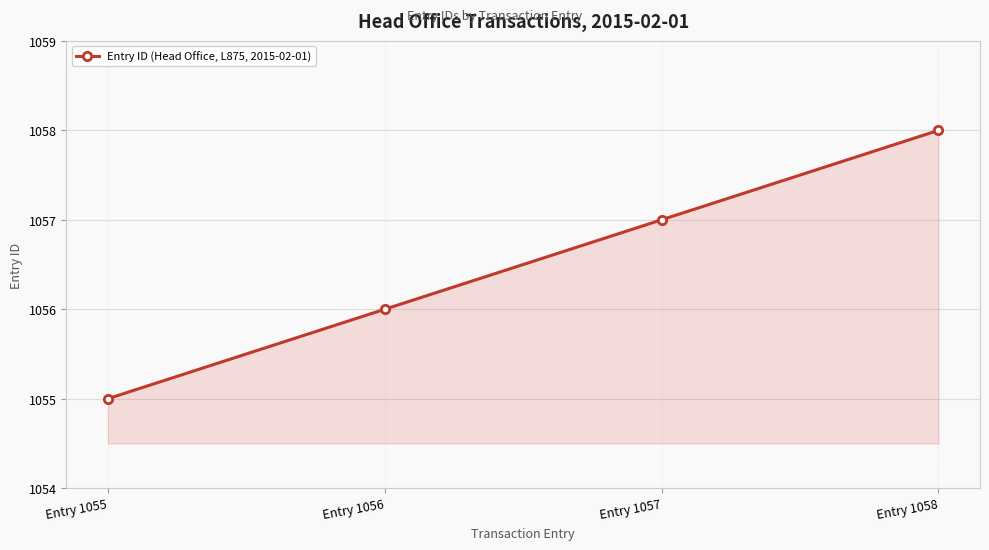

List the labels in order of value, smallest first.

Entry 1055, Entry 1056, Entry 1057, Entry 1058